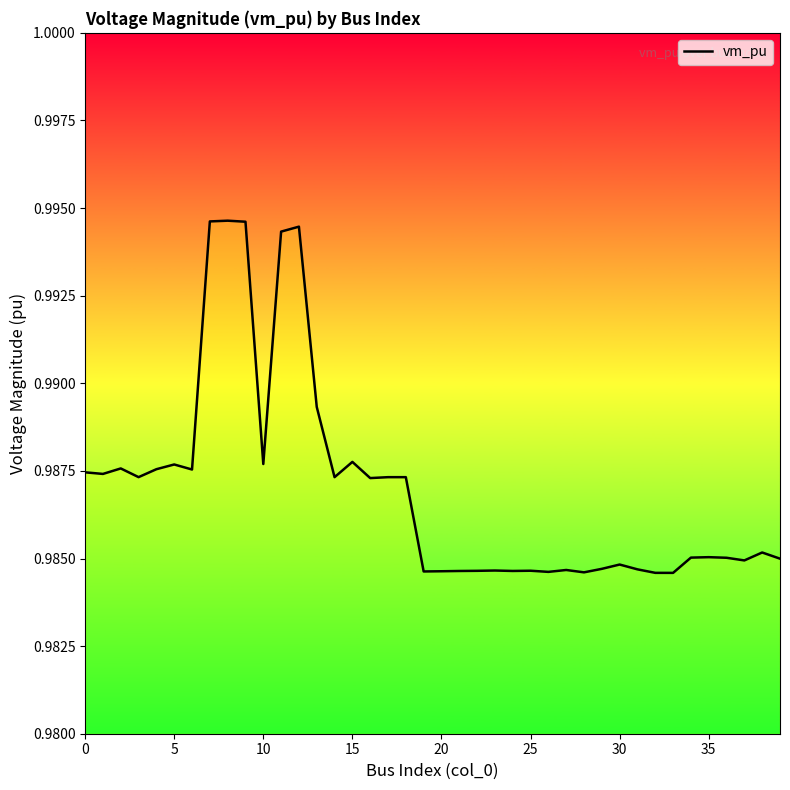

How many lines are shown in the chart?

1